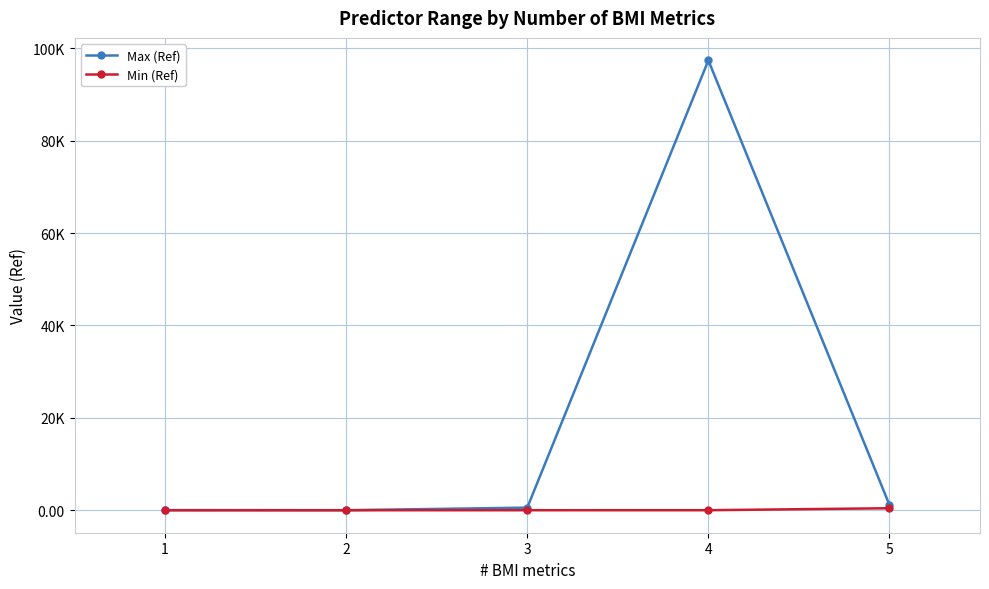

Is this an area chart (filled region under the line)?

No